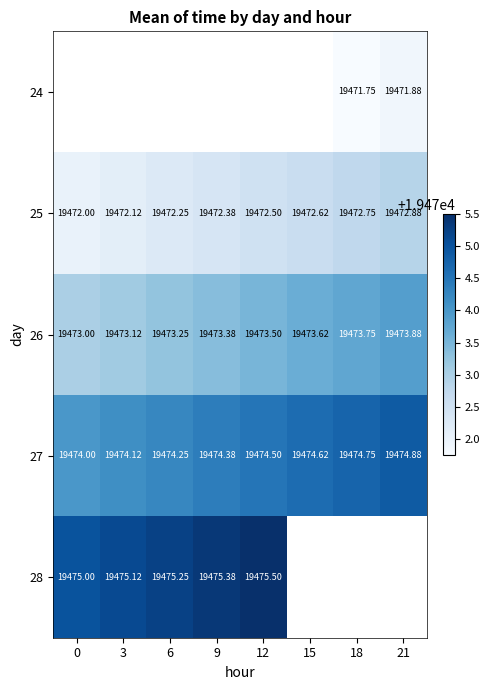

Which label corresponds to the largest value in the chart?

12